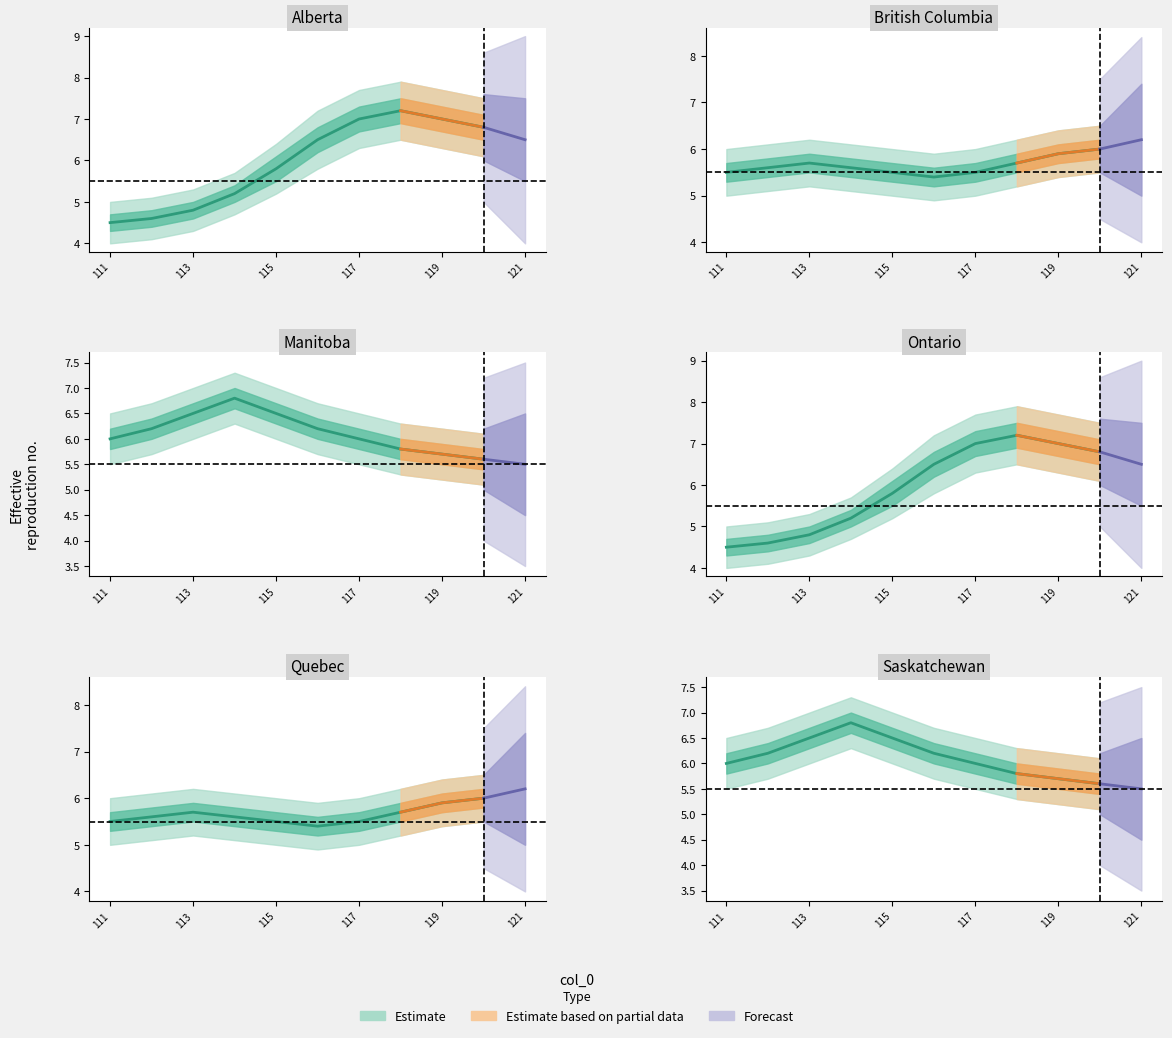

How many values in the lower_inner series exceed 7?

9